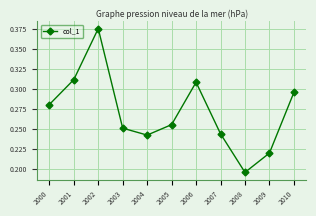

How many values are between 0 and 1?

11